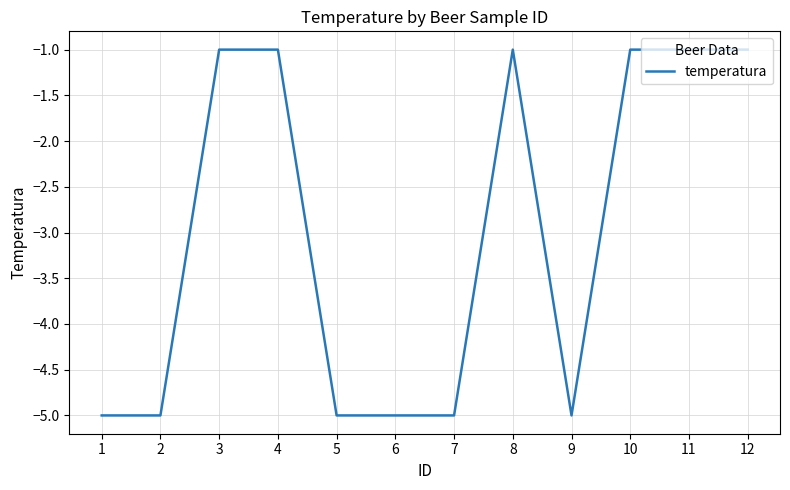

What is the change in value from 5 to 8?

+4